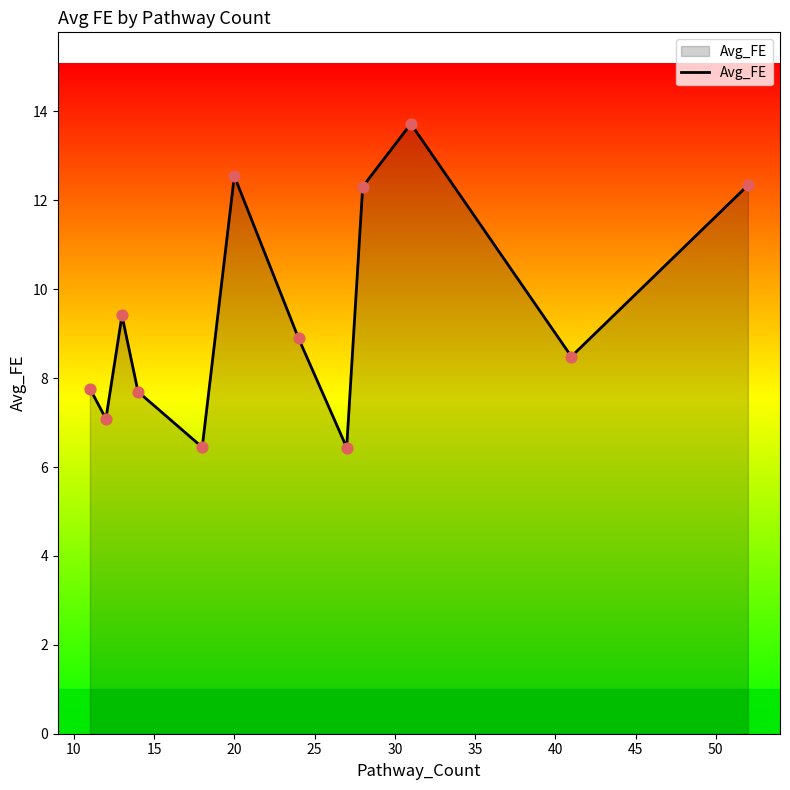

What is the greatest value displayed?

13.7